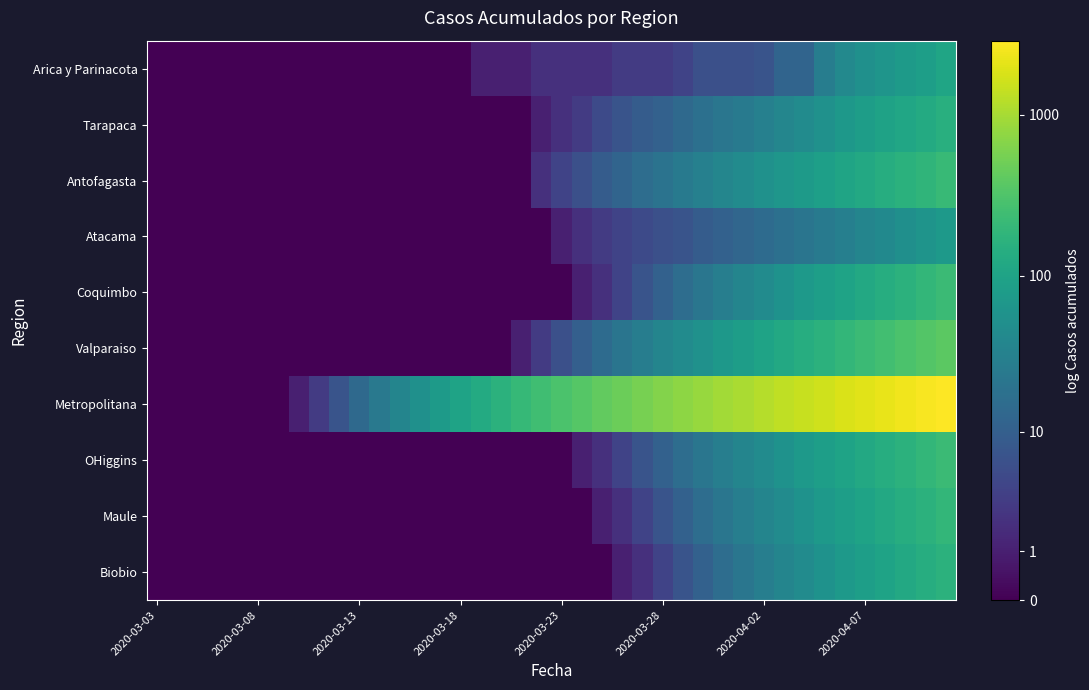

Reading right to left, transcribe all the data shown in this chart.

Arica y Parinacota: 2.0	1.9	1.9	1.8	1.7	1.6	1.5	1.1	1.1	0.9	0.8	0.8	0.8	0.7	0.6	0.6	0.6	0.5	0.5	0.5	0.5	0.3	0.3	0.3	0.0	0.0	0.0	0.0	0.0	0.0	0.0	0.0	0.0	0.0	0.0	0.0	0.0	0.0	0.0	0.0
Tarapaca: 2.2	2.1	2.1	2.0	1.9	1.8	1.7	1.7	1.6	1.5	1.4	1.4	1.3	1.2	1.1	1.0	0.9	0.8	0.6	0.5	0.3	0.0	0.0	0.0	0.0	0.0	0.0	0.0	0.0	0.0	0.0	0.0	0.0	0.0	0.0	0.0	0.0	0.0	0.0	0.0
Antofagasta: 2.3	2.3	2.2	2.1	2.1	2.0	2.0	1.9	1.8	1.7	1.7	1.6	1.5	1.4	1.3	1.2	1.1	1.0	0.8	0.7	0.5	0.0	0.0	0.0	0.0	0.0	0.0	0.0	0.0	0.0	0.0	0.0	0.0	0.0	0.0	0.0	0.0	0.0	0.0	0.0
Atacama: 1.9	1.8	1.7	1.6	1.6	1.5	1.4	1.3	1.3	1.2	1.1	1.1	1.0	0.9	0.8	0.8	0.7	0.6	0.5	0.3	0.0	0.0	0.0	0.0	0.0	0.0	0.0	0.0	0.0	0.0	0.0	0.0	0.0	0.0	0.0	0.0	0.0	0.0	0.0	0.0
Coquimbo: 2.4	2.3	2.2	2.2	2.1	2.0	1.9	1.9	1.8	1.7	1.6	1.5	1.4	1.2	1.1	0.9	0.7	0.5	0.3	0.0	0.0	0.0	0.0	0.0	0.0	0.0	0.0	0.0	0.0	0.0	0.0	0.0	0.0	0.0	0.0	0.0	0.0	0.0	0.0	0.0
Valparaiso: 2.6	2.5	2.5	2.4	2.4	2.3	2.2	2.2	2.1	2.0	1.9	1.8	1.8	1.7	1.6	1.5	1.3	1.2	1.0	0.8	0.6	0.3	0.0	0.0	0.0	0.0	0.0	0.0	0.0	0.0	0.0	0.0	0.0	0.0	0.0	0.0	0.0	0.0	0.0	0.0
Metropolitana: 3.5	3.4	3.4	3.3	3.3	3.3	3.2	3.2	3.1	3.1	3.0	3.0	2.9	2.9	2.8	2.8	2.7	2.6	2.6	2.5	2.4	2.3	2.2	2.1	2.0	1.9	1.7	1.6	1.4	1.2	0.9	0.6	0.3	0.0	0.0	0.0	0.0	0.0	0.0	0.0
OHiggins: 2.4	2.3	2.2	2.2	2.1	2.0	1.9	1.9	1.8	1.7	1.6	1.5	1.4	1.2	1.1	0.9	0.7	0.5	0.3	0.0	0.0	0.0	0.0	0.0	0.0	0.0	0.0	0.0	0.0	0.0	0.0	0.0	0.0	0.0	0.0	0.0	0.0	0.0	0.0	0.0
Maule: 2.3	2.2	2.2	2.1	2.0	1.9	1.9	1.8	1.7	1.6	1.5	1.4	1.2	1.1	0.9	0.7	0.5	0.3	0.0	0.0	0.0	0.0	0.0	0.0	0.0	0.0	0.0	0.0	0.0	0.0	0.0	0.0	0.0	0.0	0.0	0.0	0.0	0.0	0.0	0.0
Biobio: 2.2	2.2	2.1	2.0	1.9	1.9	1.8	1.7	1.6	1.5	1.4	1.2	1.1	0.9	0.7	0.5	0.3	0.0	0.0	0.0	0.0	0.0	0.0	0.0	0.0	0.0	0.0	0.0	0.0	0.0	0.0	0.0	0.0	0.0	0.0	0.0	0.0	0.0	0.0	0.0